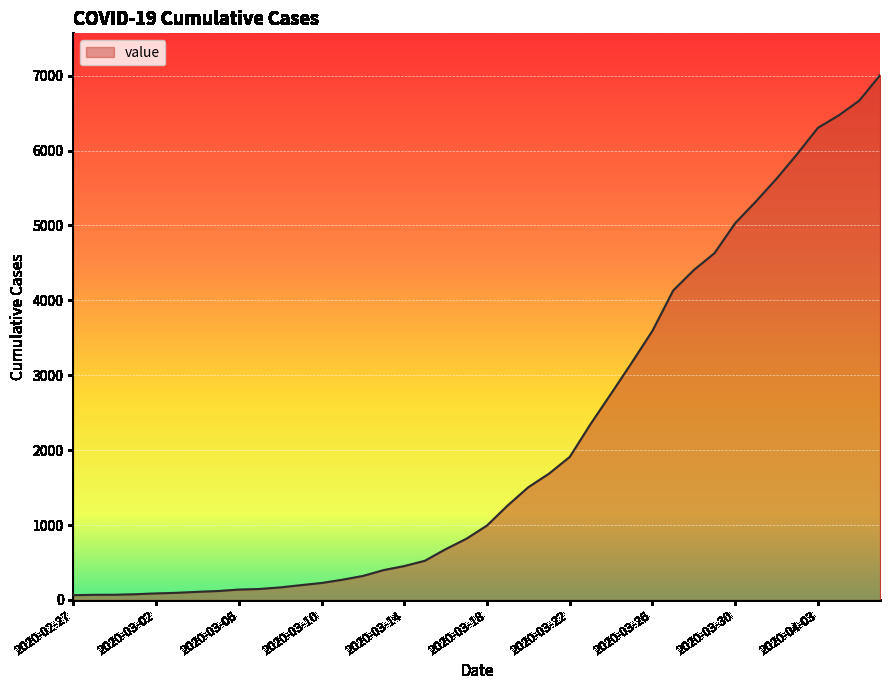

What is the minimum value shown in the chart?

64